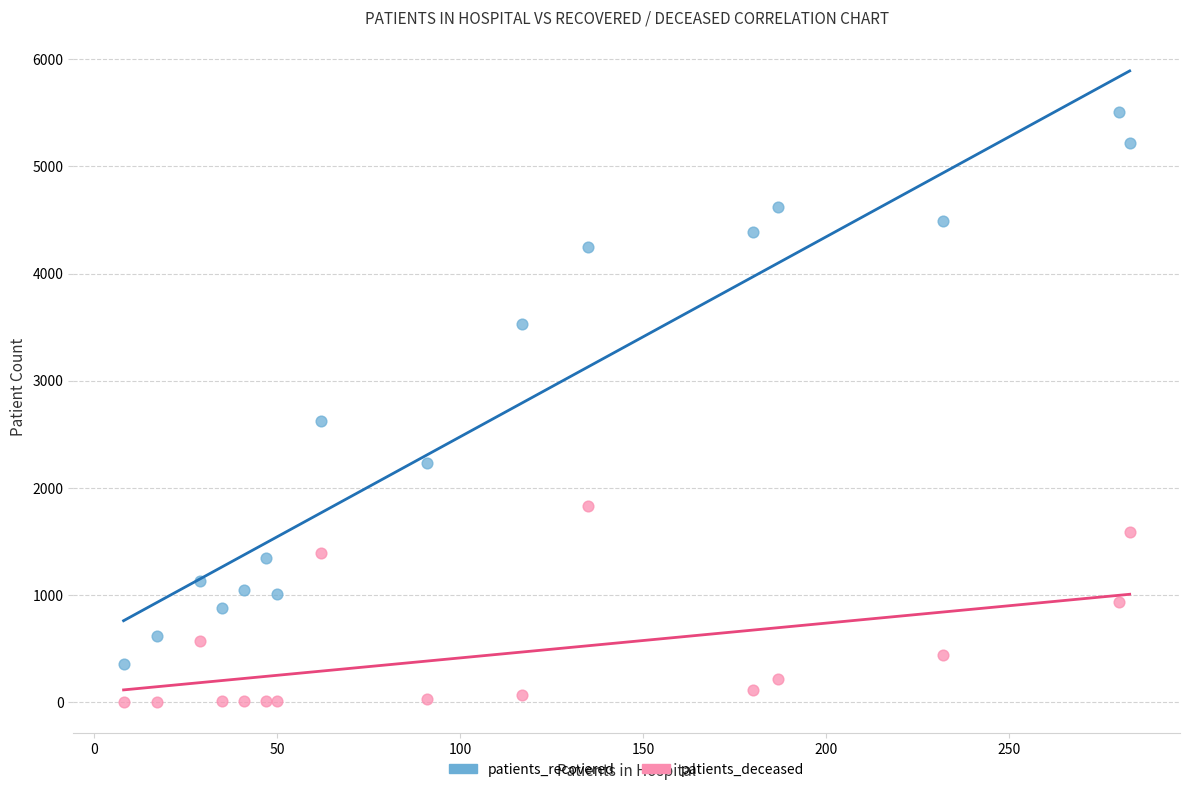

Which series contains the highest Y value?

patients_recovered